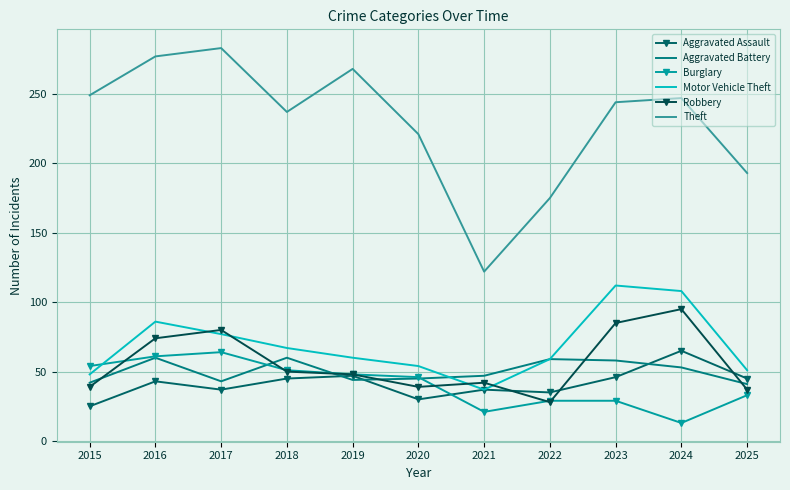

What is the maximum value shown in the chart?

283